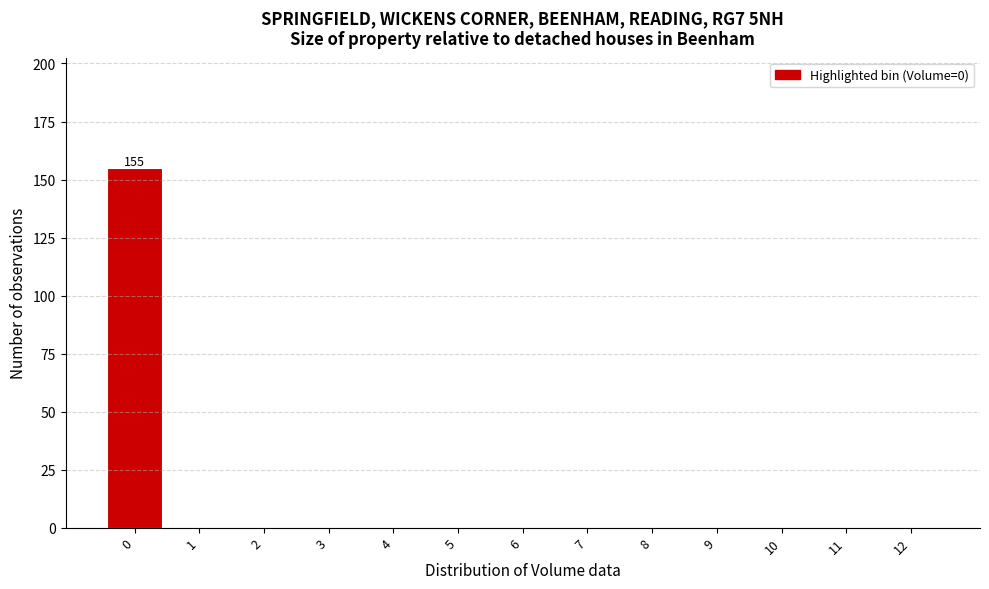

Reading left to right, extract all data points from this chart.

0=155	1=0	2=0	3=0	4=0	5=0	6=0	7=0	8=0	9=0	10=0	11=0	12=0